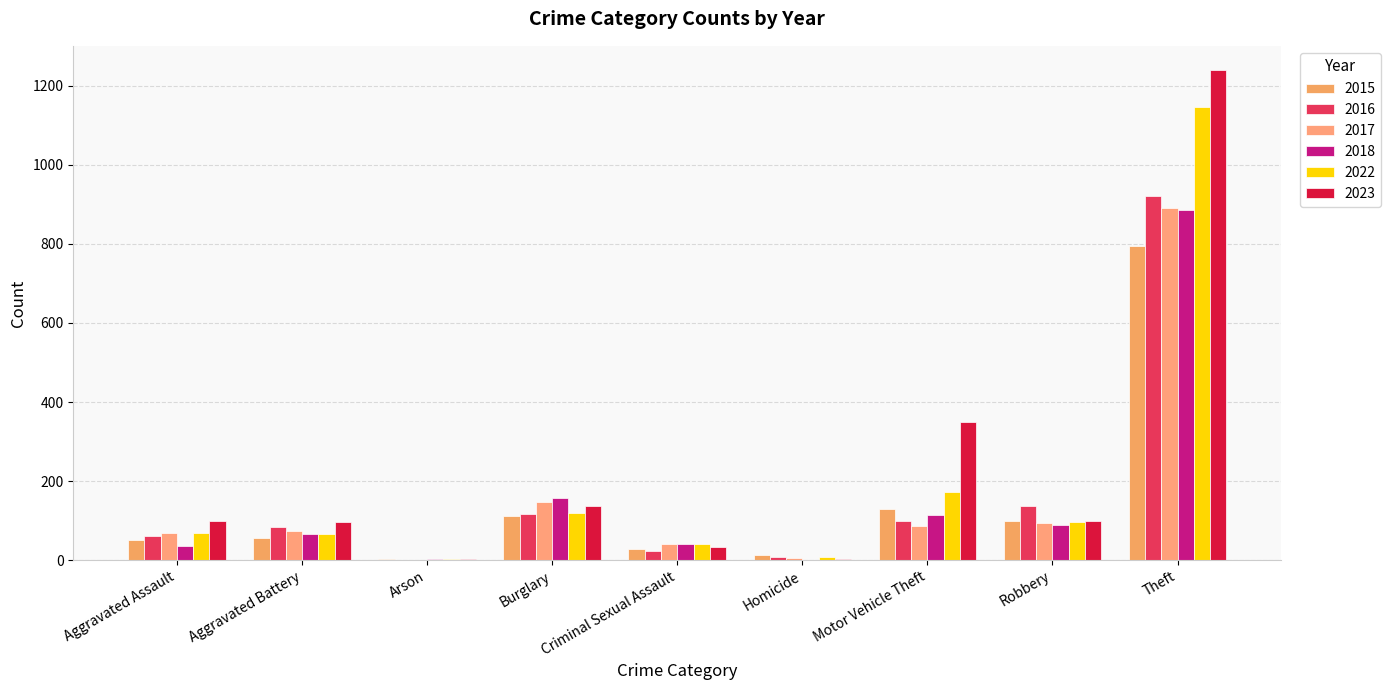

How many series are shown in this chart?

6